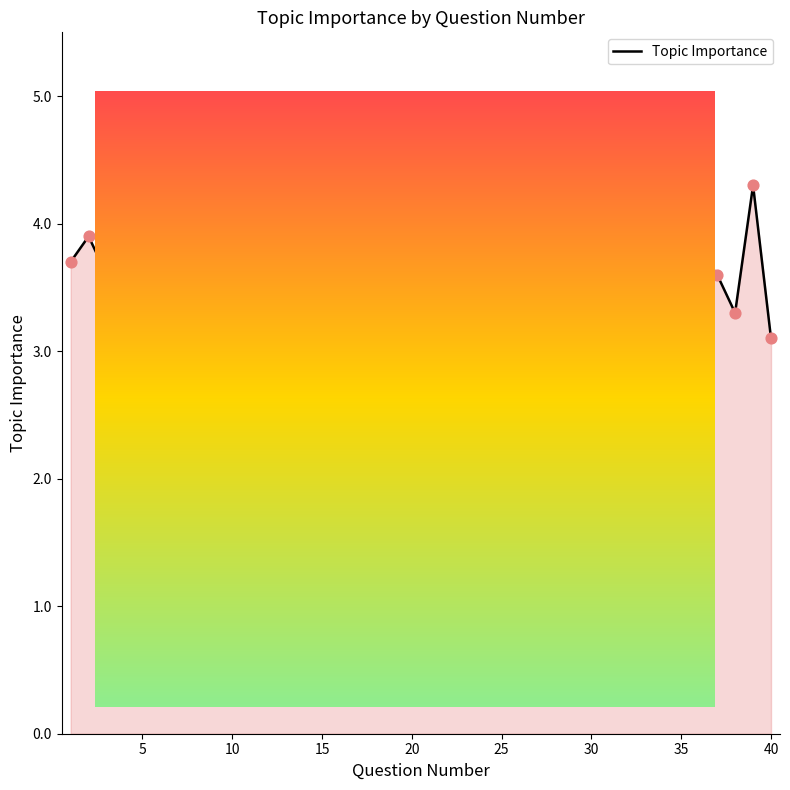

What is the smallest value displayed?

2.5